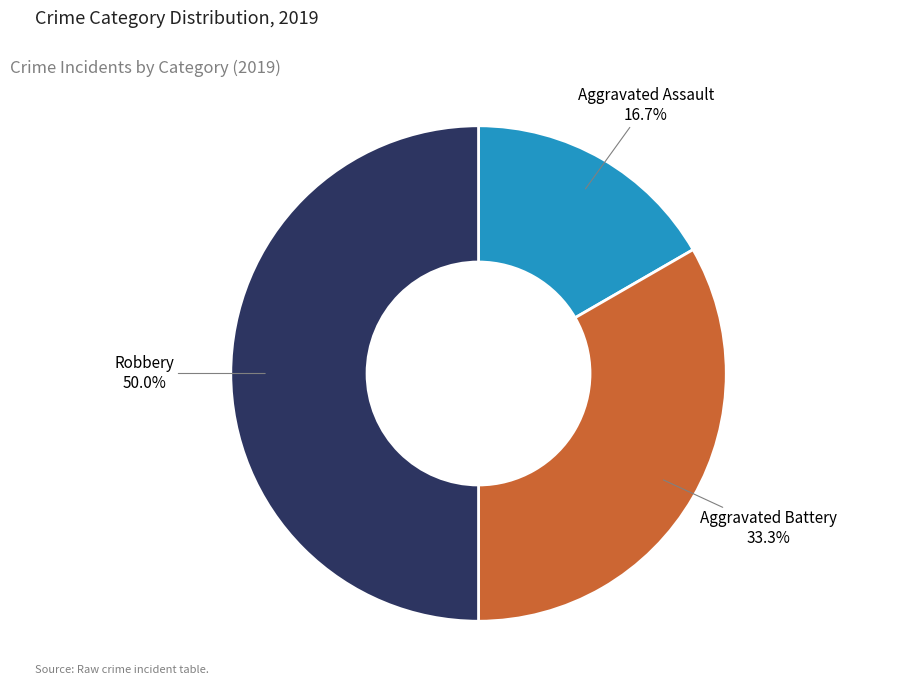

Count the number of slices in the pie.

3